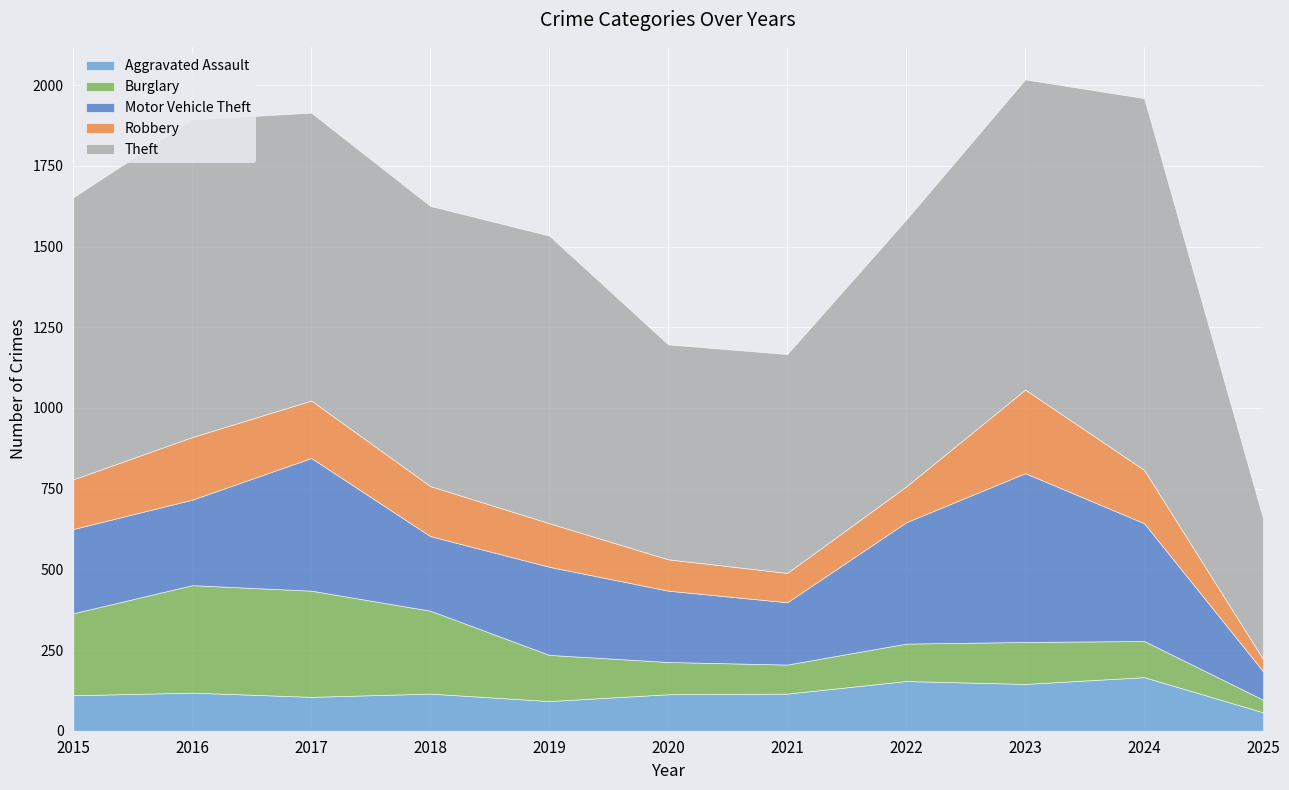

The Burglary series shows 254 at 2015. True or false?

True